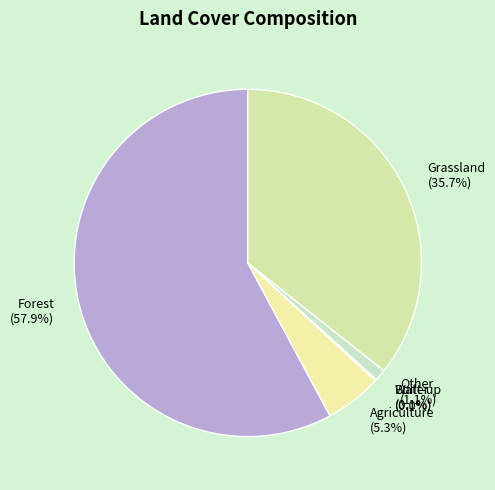

Which slice is the smallest?

water